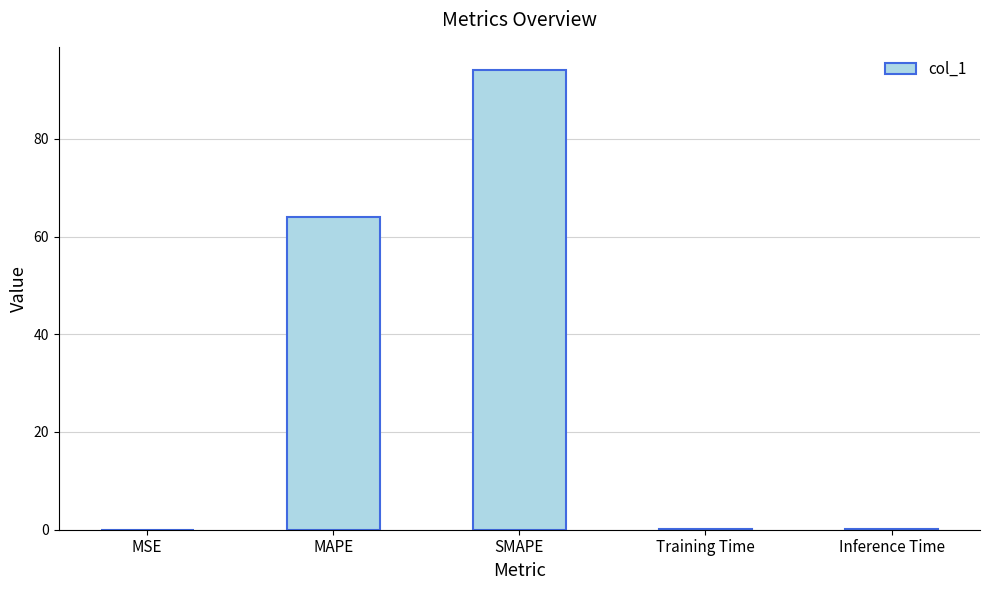

How many distinct data groups are displayed?

1